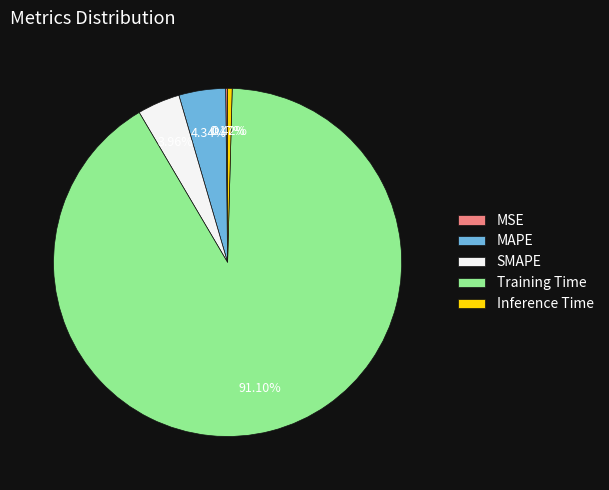

Between Inference Time and Training Time, which is larger?

Training Time